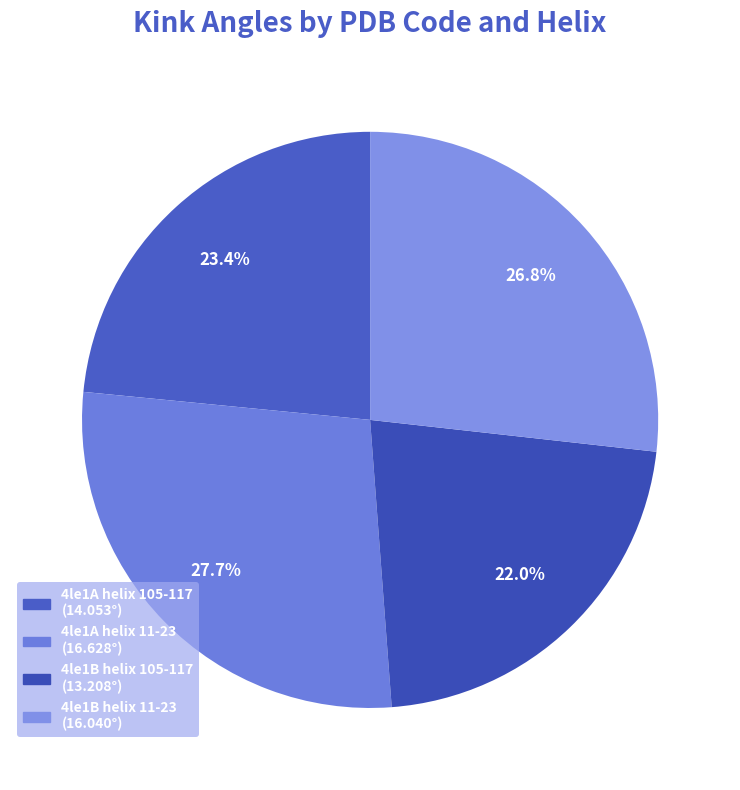

To the nearest percent, what is the difference between the 4le1B helix 105-117 and 4le1B helix 11-23 slice percentages?

5%